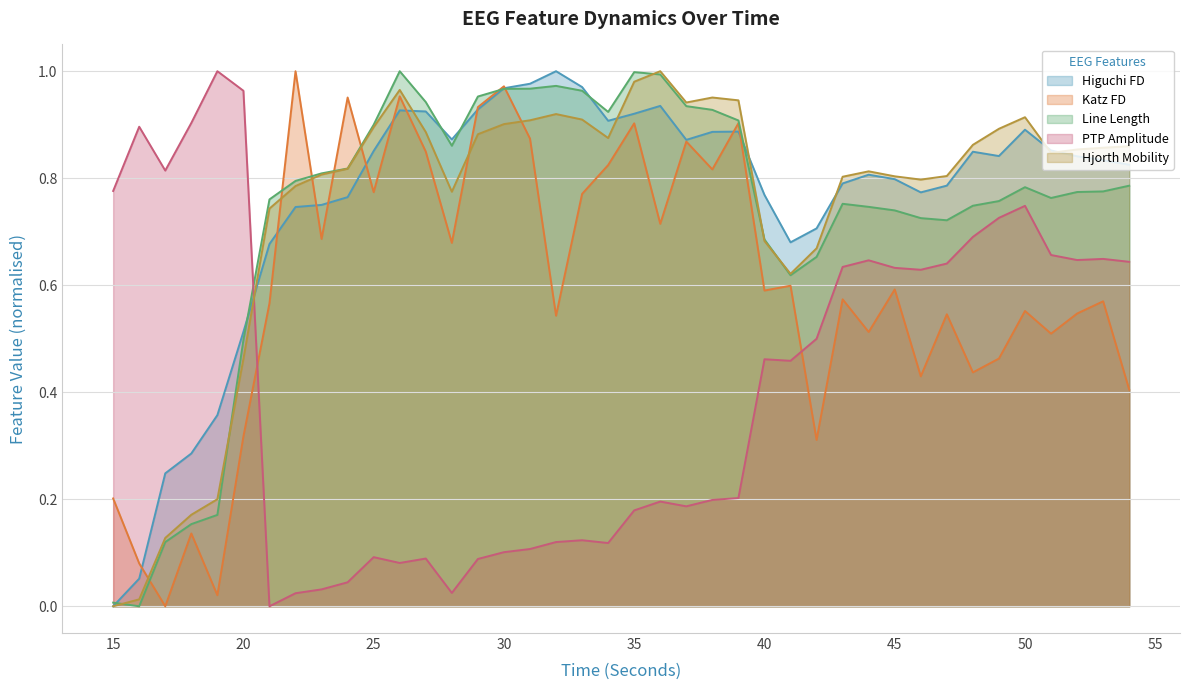

Which series has the widest spread of values?

higuchi_fd_EEG